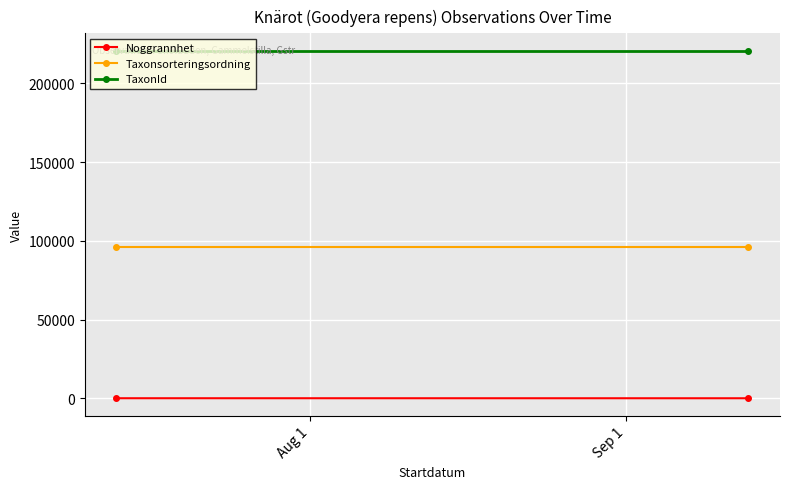

What position from the left is Aug 1?

1